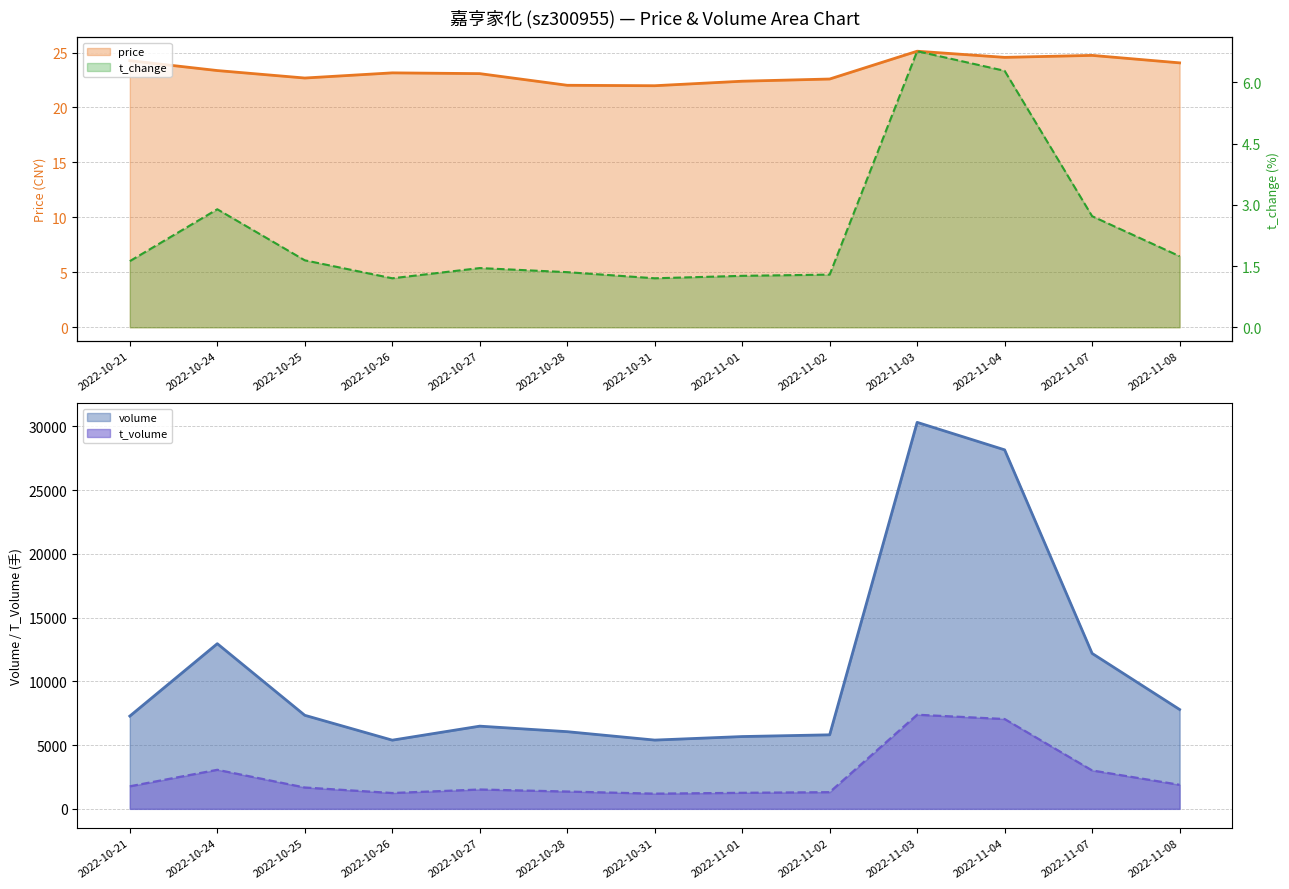

At which label does volume reach its minimum?

2022-10-26